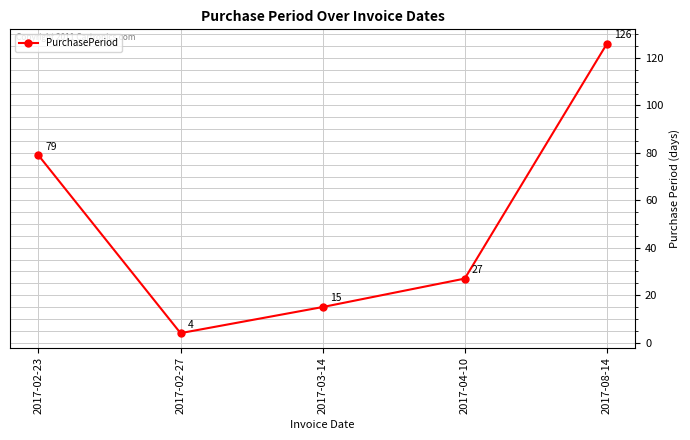

What is the label of the 1st point from the left?

2017-02-23